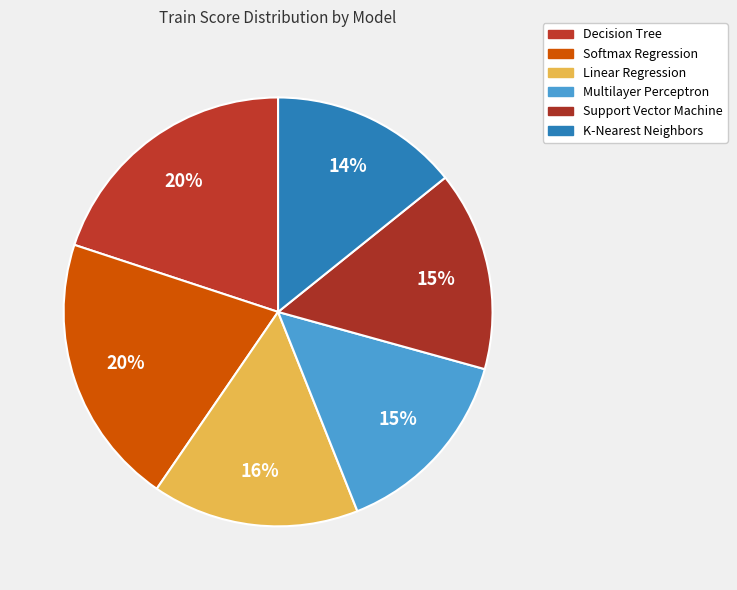

Between Multilayer Perceptron and Support Vector Machine, which is larger?

Support Vector Machine